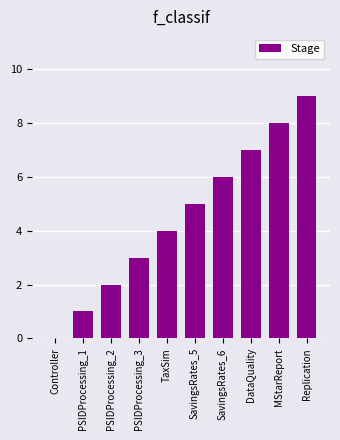

How many data points does each series have?

10